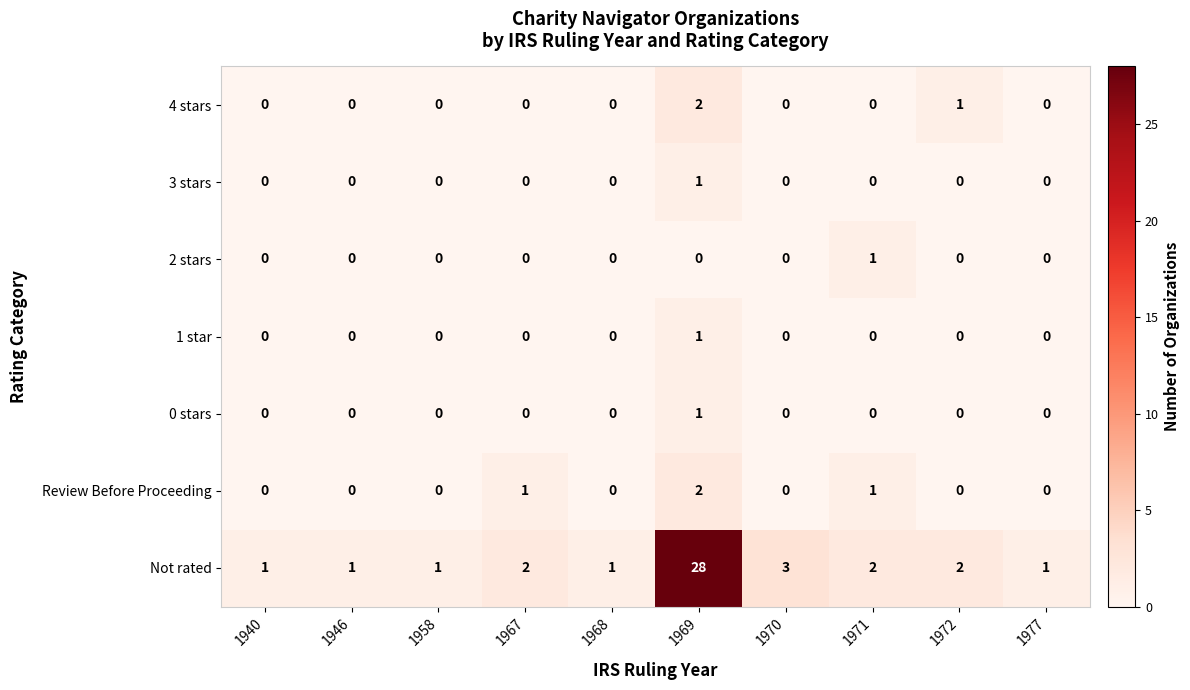

What is the sum of all Review Before Proceeding values?

4